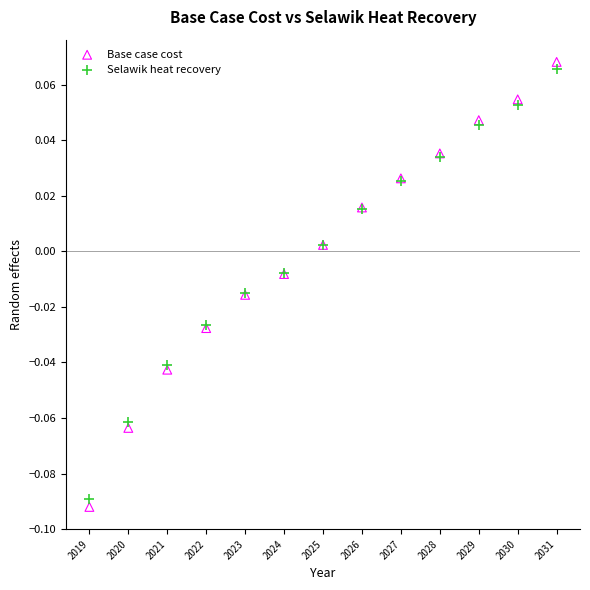

Which series has the largest Y range (max minus min)?

Base case cost